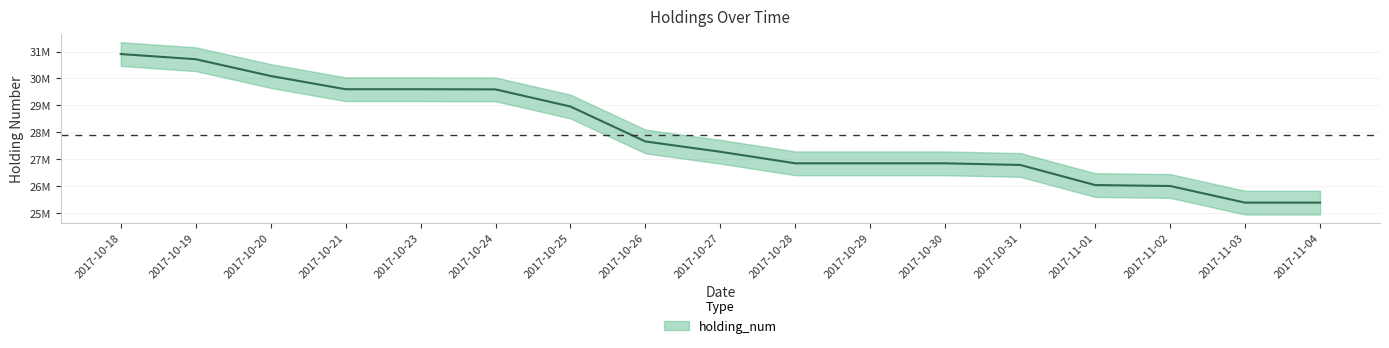

Which label corresponds to the largest value in the chart?

2017-10-18